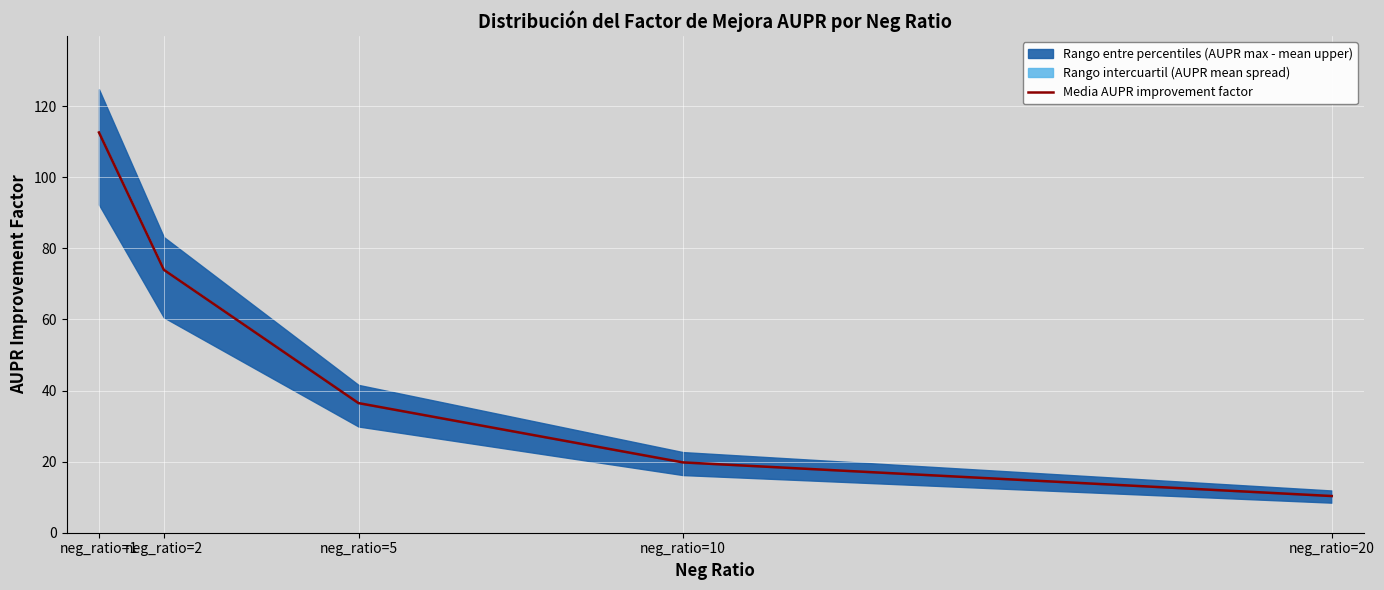

List the labels in order of value, smallest first.

neg_ratio=20, neg_ratio=10, neg_ratio=5, neg_ratio=2, neg_ratio=1